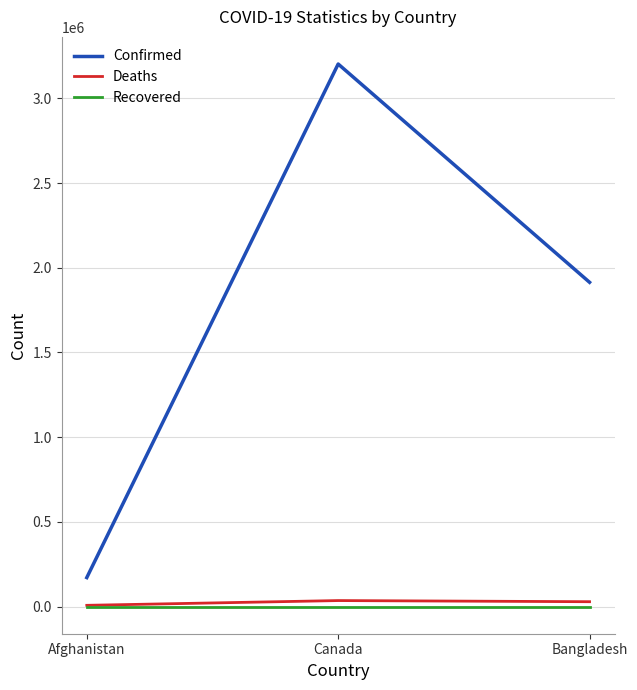

What value does the Deaths series have at Bangladesh?

28838